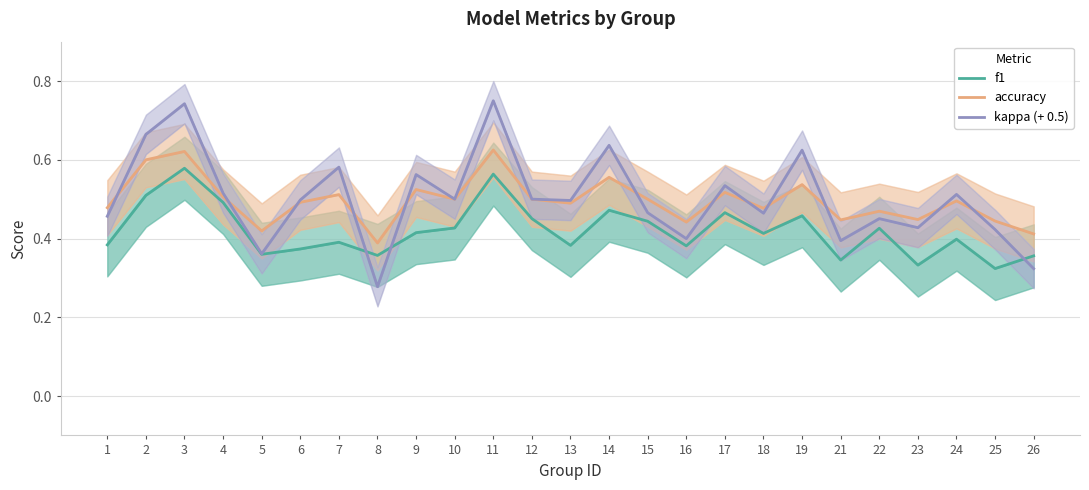

What is the total value across all series at 19?

1.6